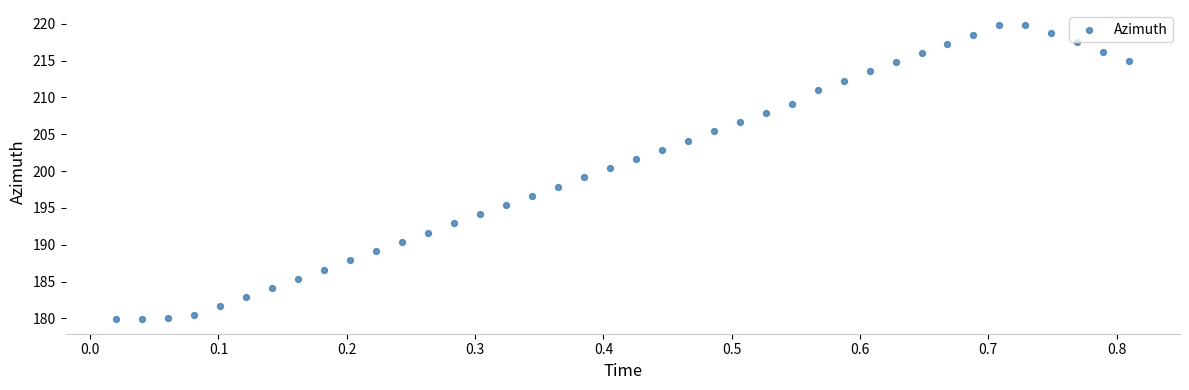

What is the range of X values (max minus min)?

0.8